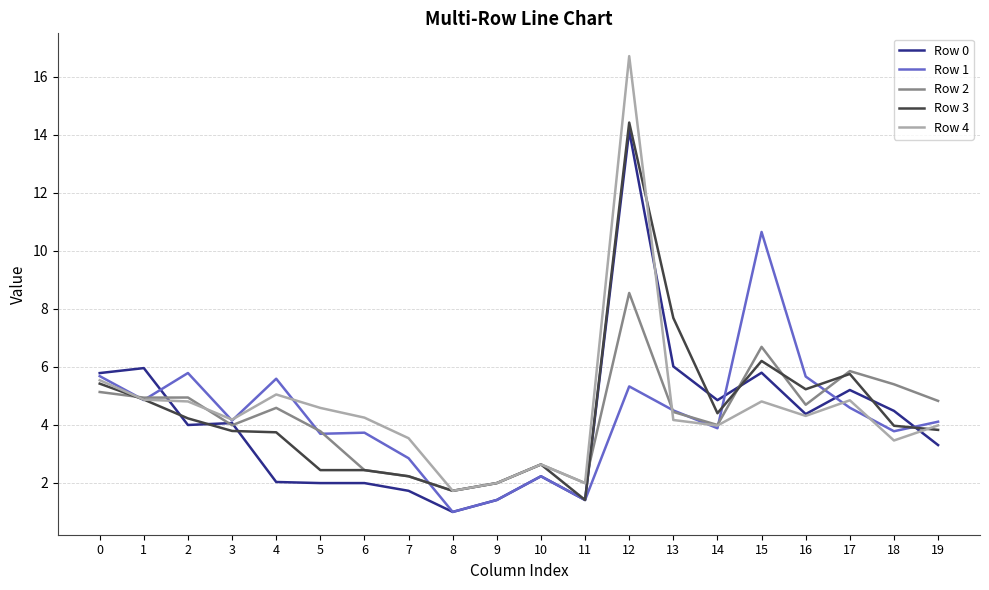

Is the value of Row 0 at 9 greater than the value of Row 4 at 9?

No